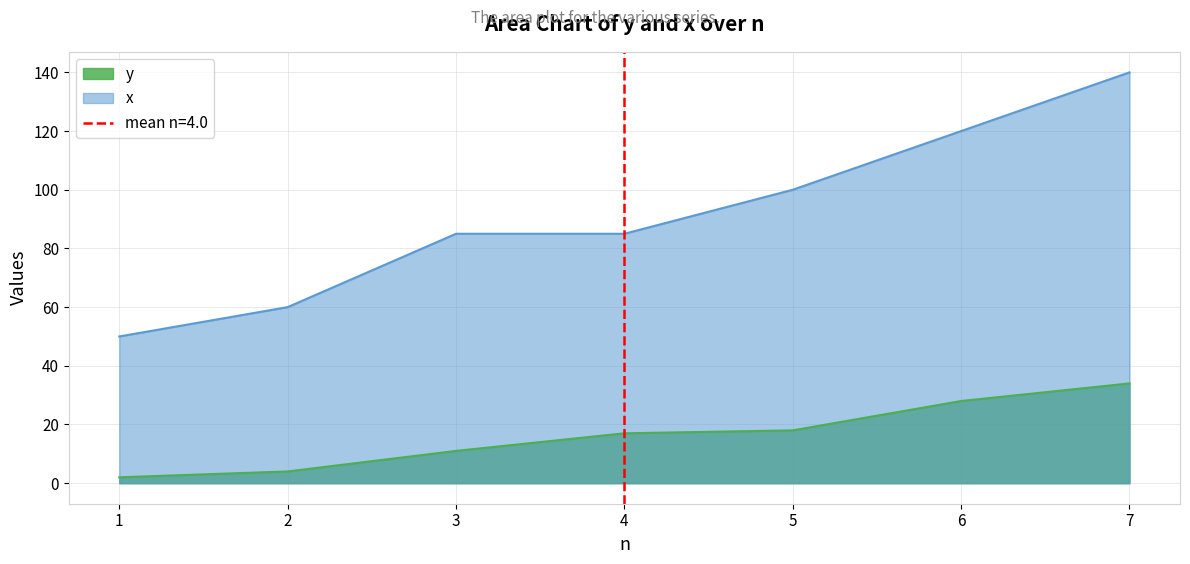

Reading right to left, extract all data points from this chart.

y: 7=34	6=28	5=18	4=17	3=11	2=4	1=2
x: 7=140	6=120	5=100	4=85	3=85	2=60	1=50